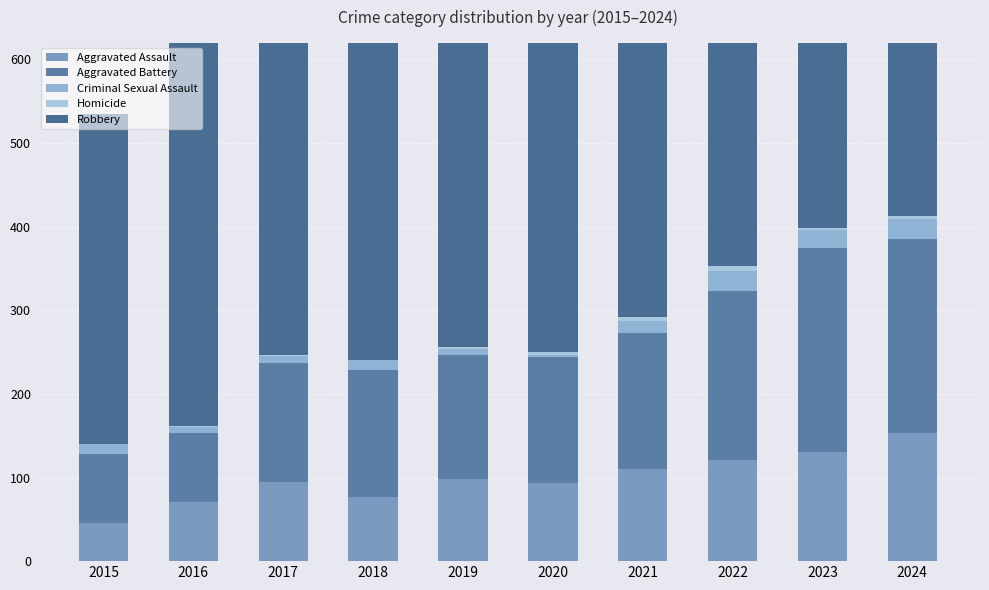

How many groups of bars are there?

10